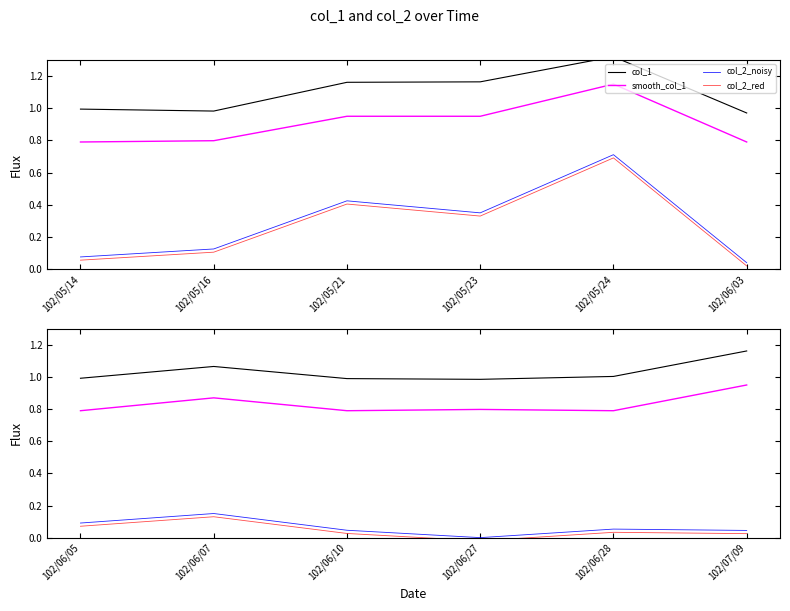

Does the chart have visible grid lines?

No